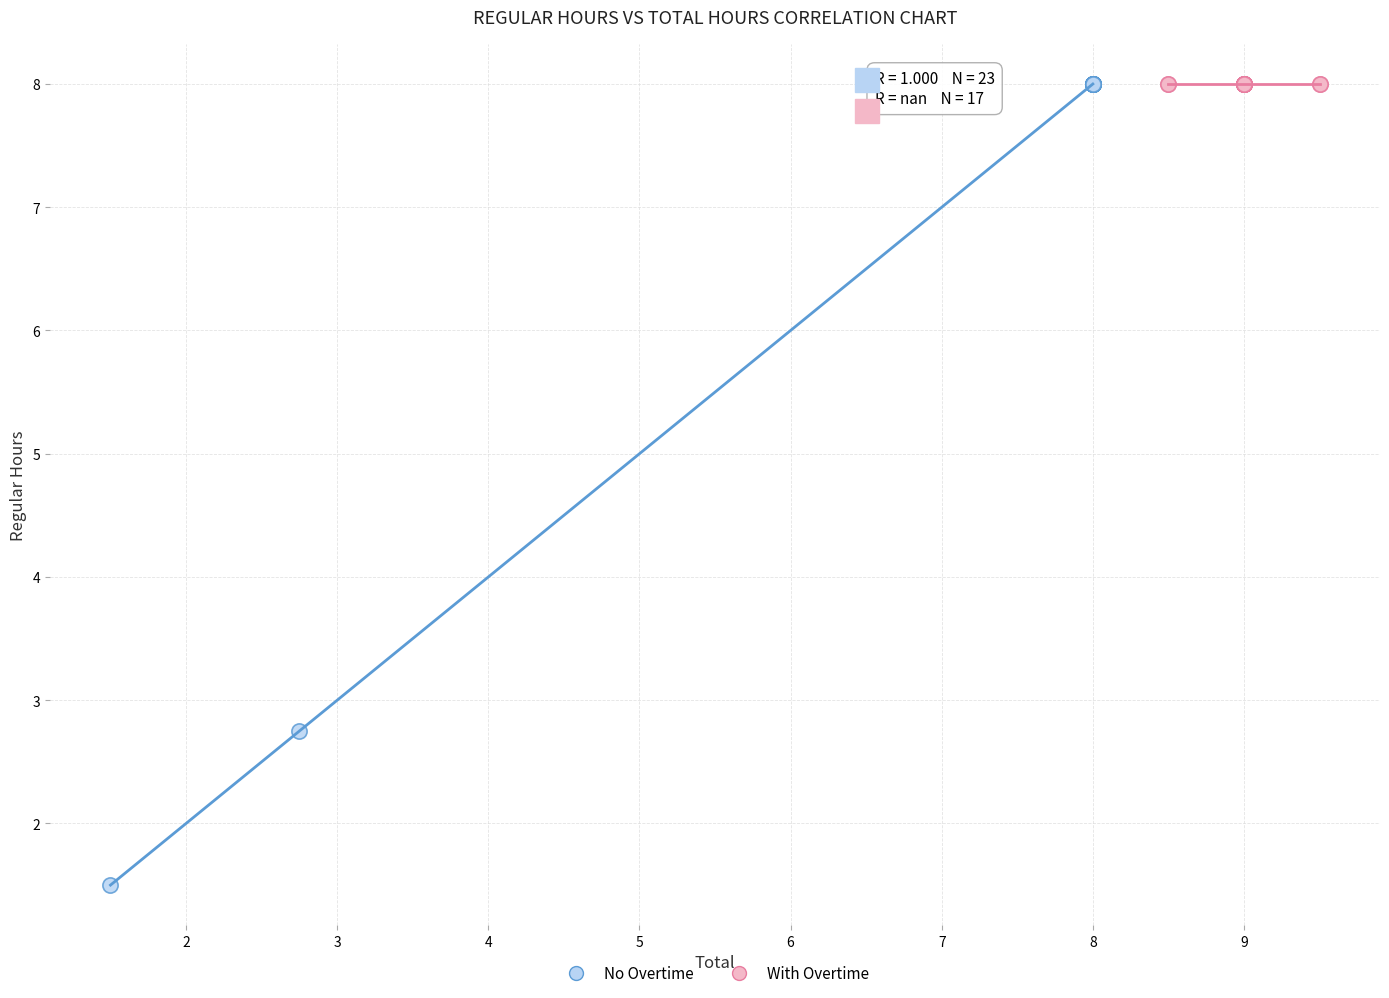

Which series contains the lowest Y value?

No Overtime